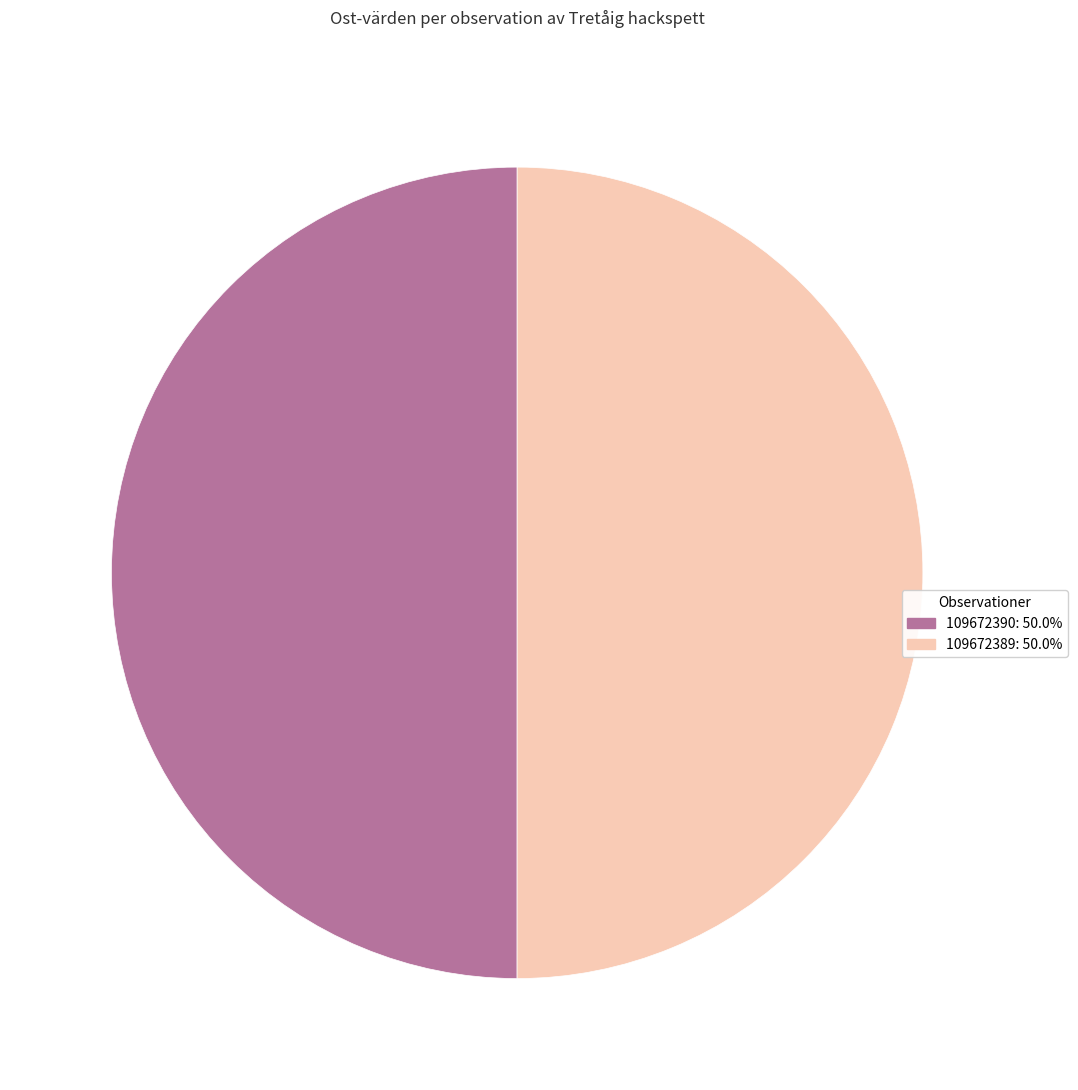

Combined, do 109672390: 50.0% and 109672389: 50.0% account for over 50%?

Yes